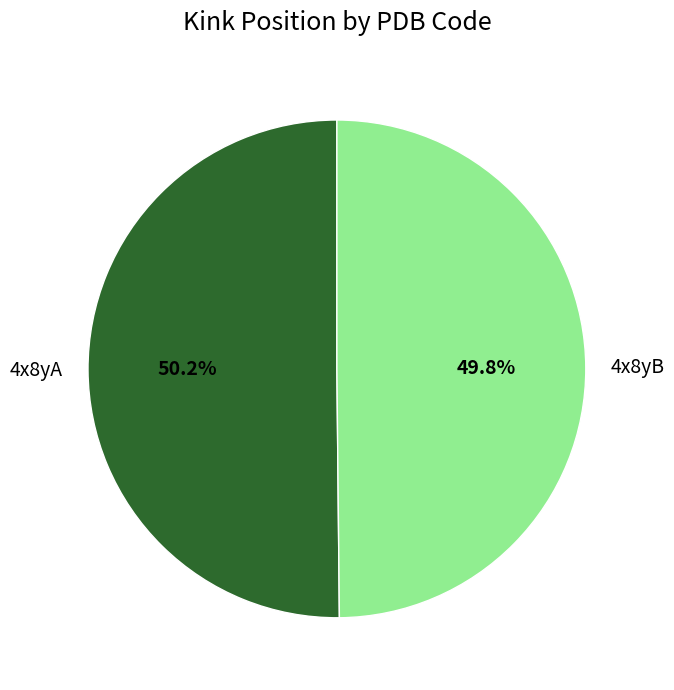

Does any single category account for the majority?

Yes